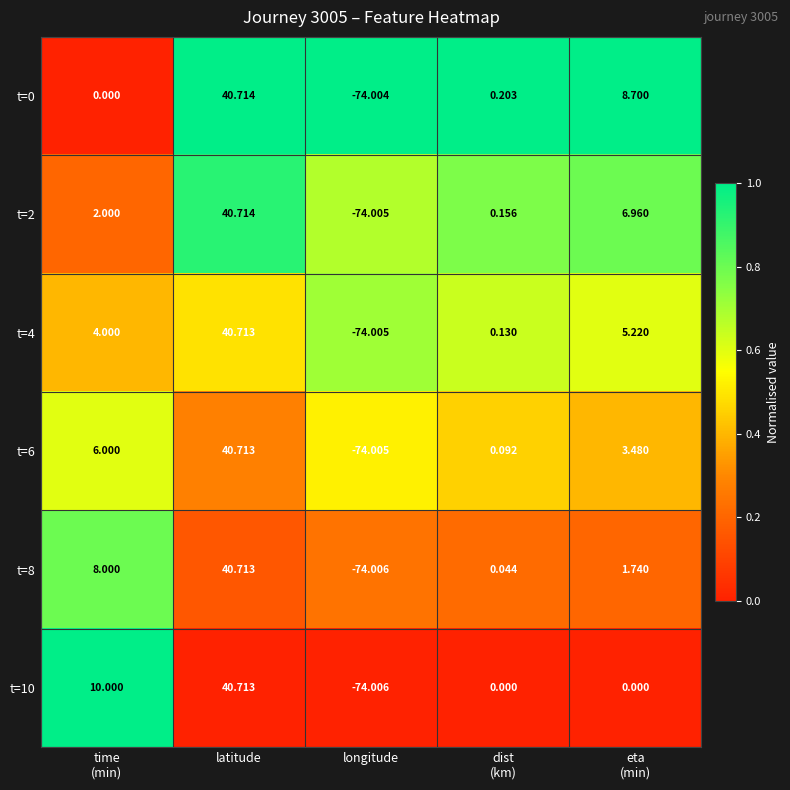

At which category does the chart reach its minimum across all series?

longitude